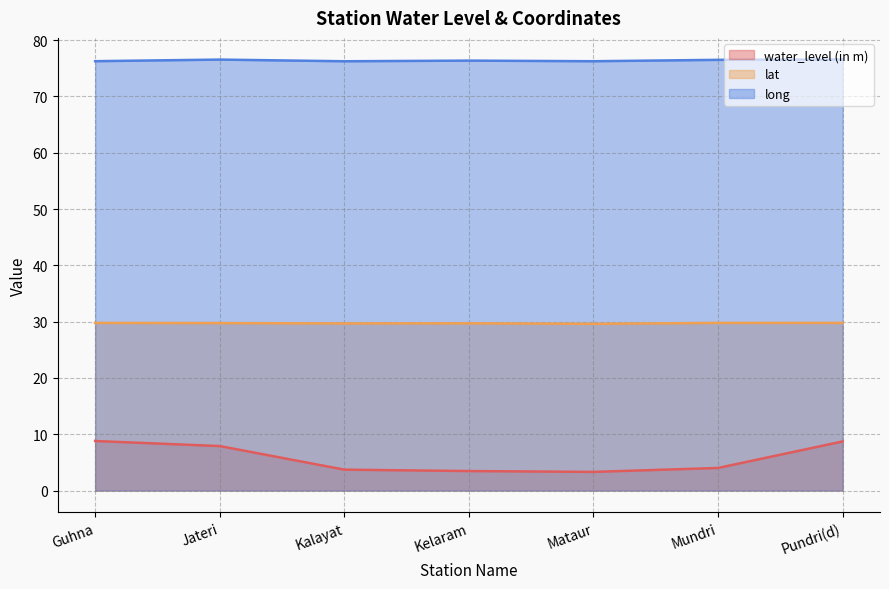

True or false: long and lat intersect in this chart.

False